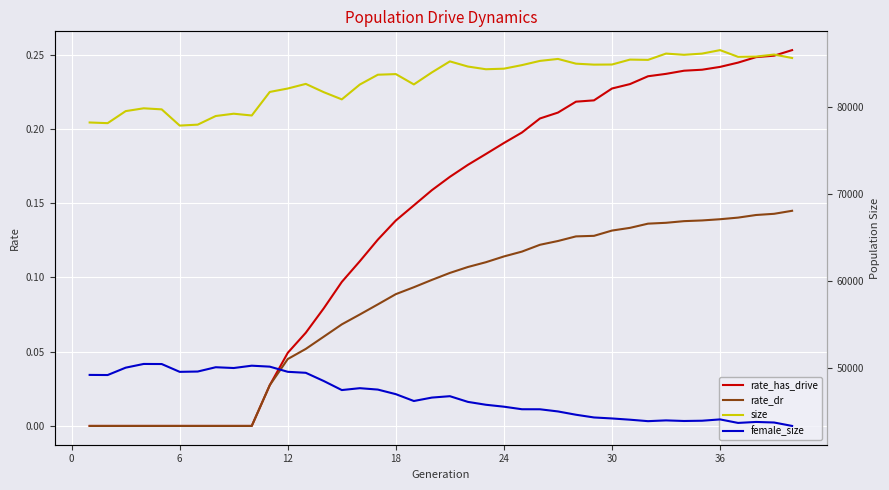

Is the value of size at 36 greater than the value of rate_dr at 31?

Yes